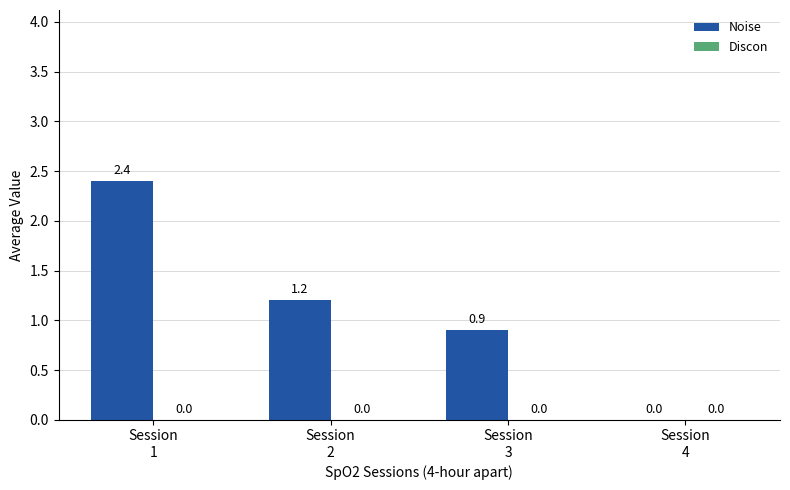

What is the greatest value displayed?

2.4